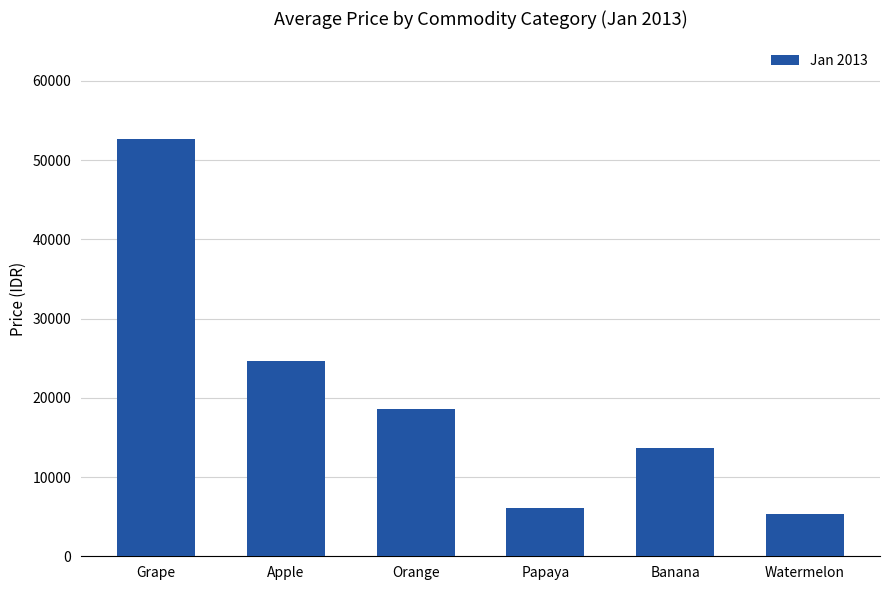

What is the smallest value displayed?

5391